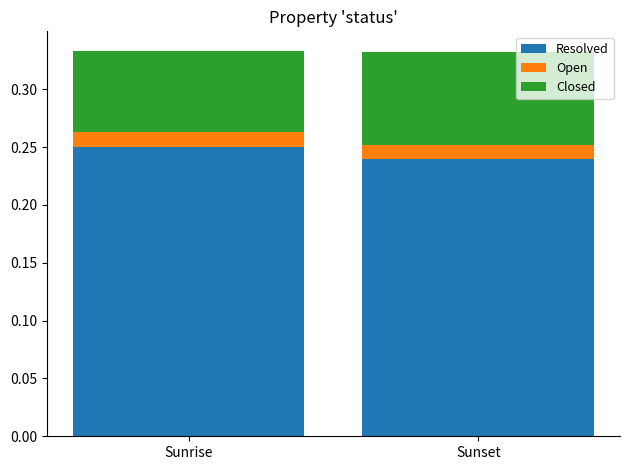

Does the chart contain stacked bars?

Yes